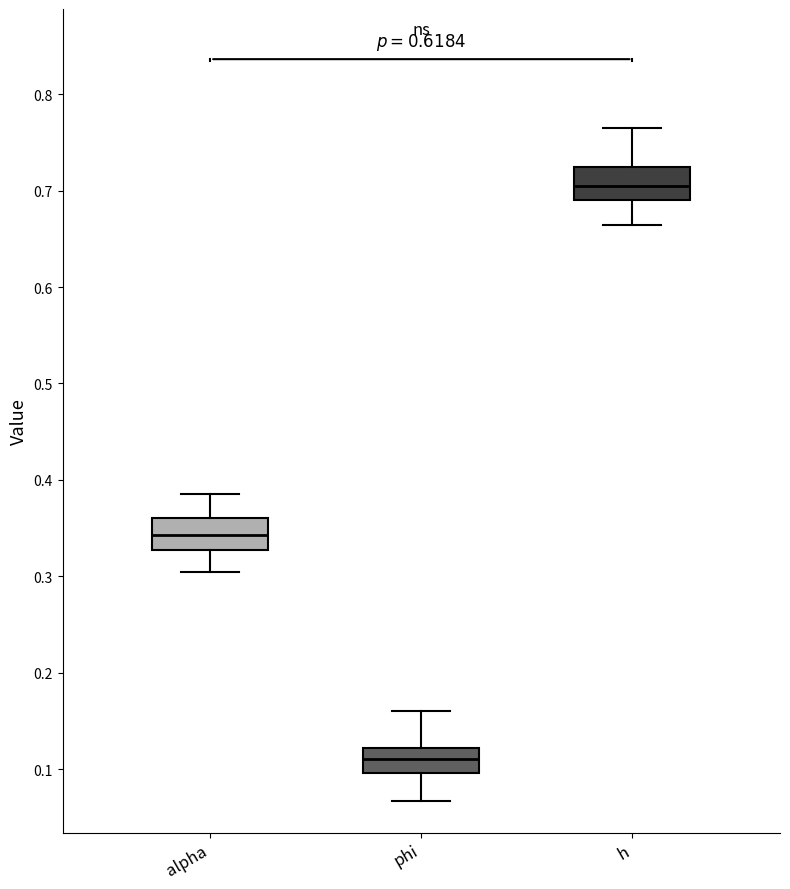

Reading left to right, transcribe this box plot: for each box, give where its median line is, the range the box spans, and where its two whiskers end, as read against the y-axis. The values are not printed on the chart, so give them approximately, as read against the axis.

alpha: median 0.34, box 0.33 to 0.36, whiskers 0.30 to 0.39
phi: median 0.11, box 0.10 to 0.12, whiskers 0.07 to 0.16
h: median 0.71, box 0.69 to 0.72, whiskers 0.66 to 0.76